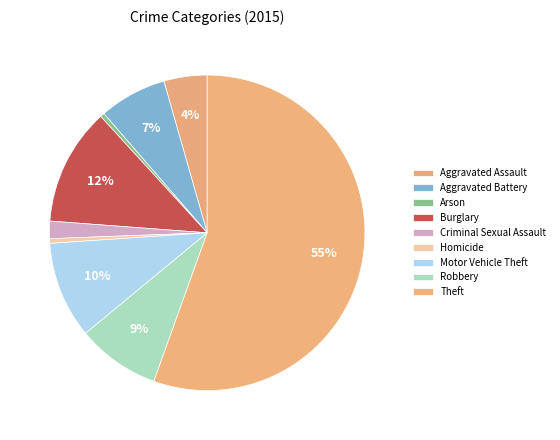

What portion of the pie excludes Aggravated Battery?

93.1%